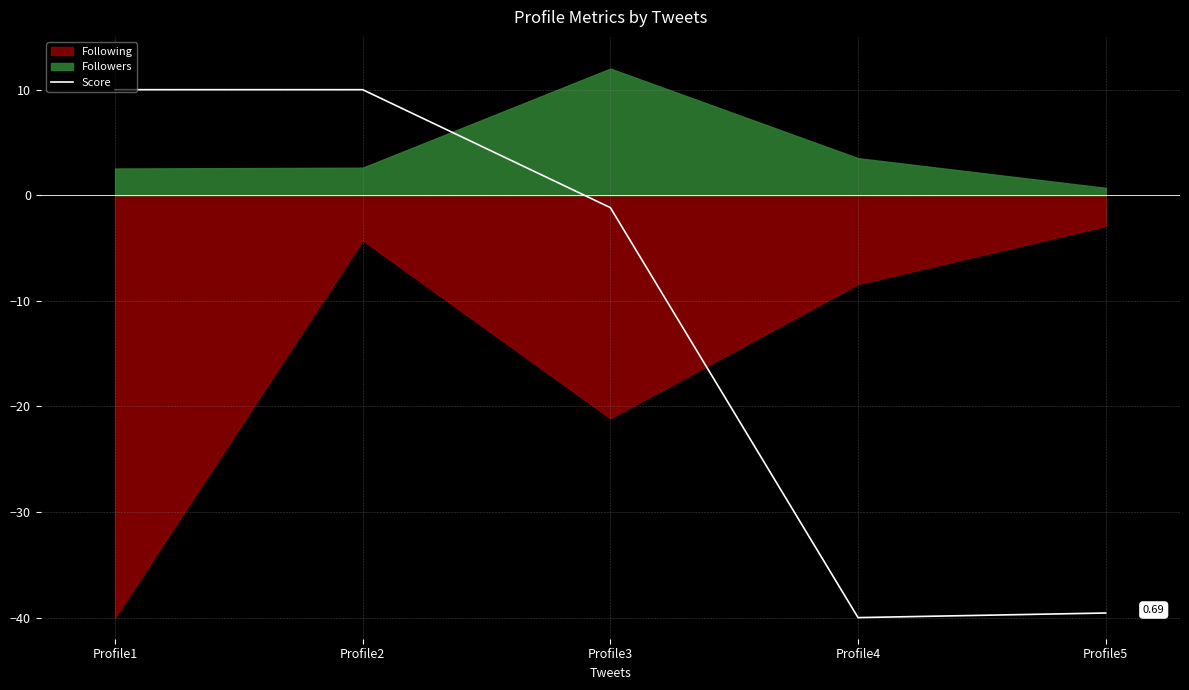

Read the value at Profile1.

10.0